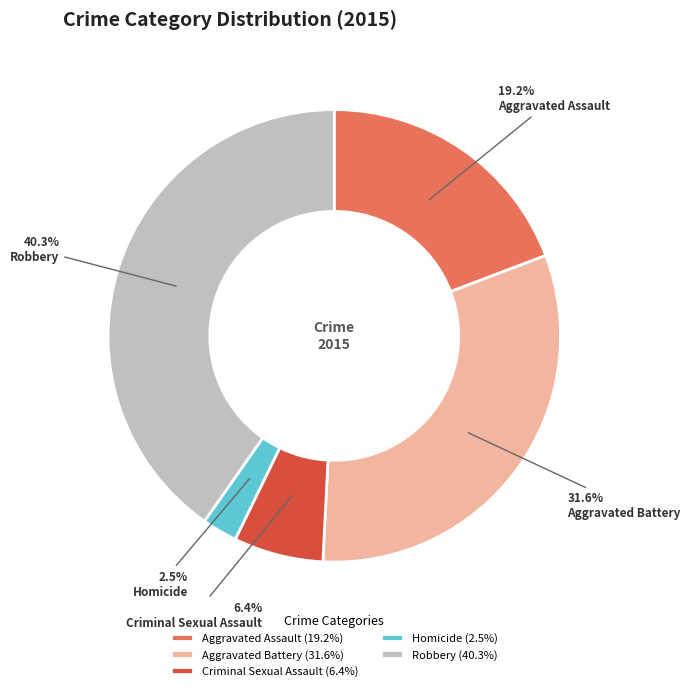

Combined, do Homicide and Aggravated Assault account for over 50%?

No